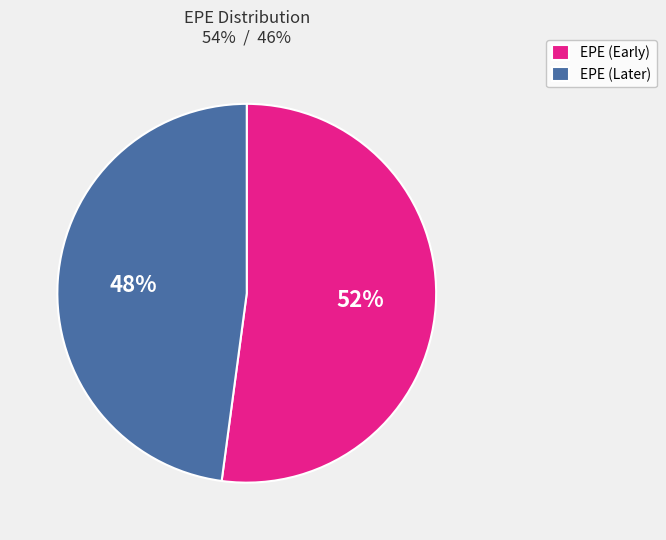

To the nearest percent, what percentage of the pie is EPE (Early)?

52%